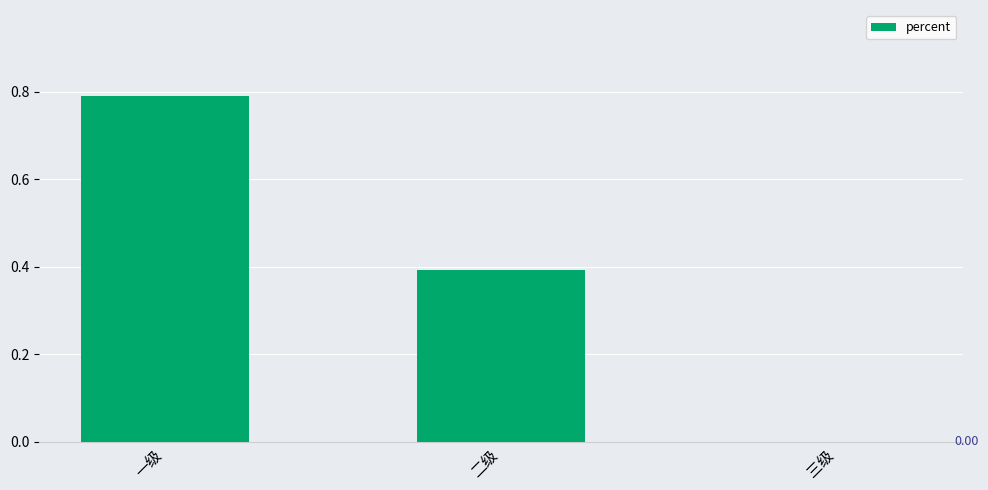

What is the change in value from 二级 to 三级?

-0.4